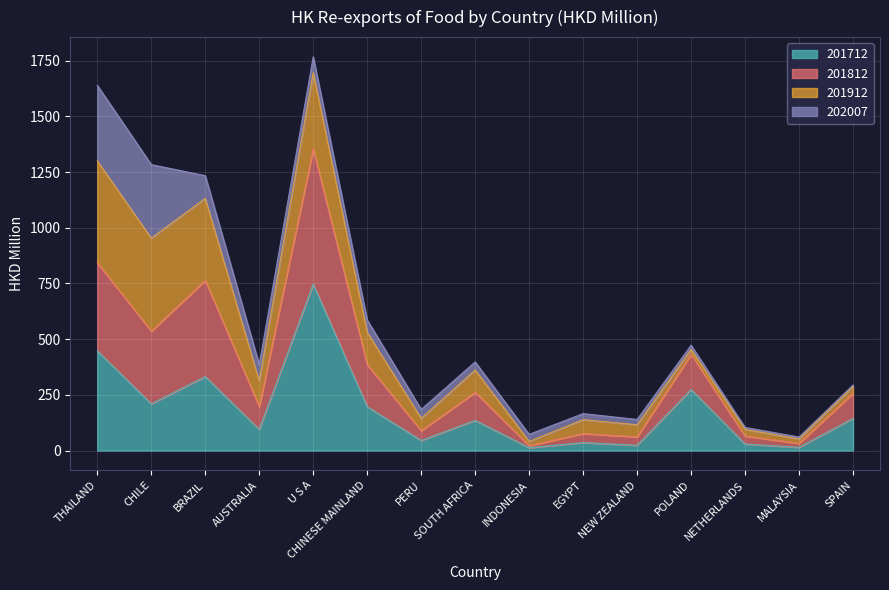

The 201712 series shows 144.2 at SPAIN. True or false?

True